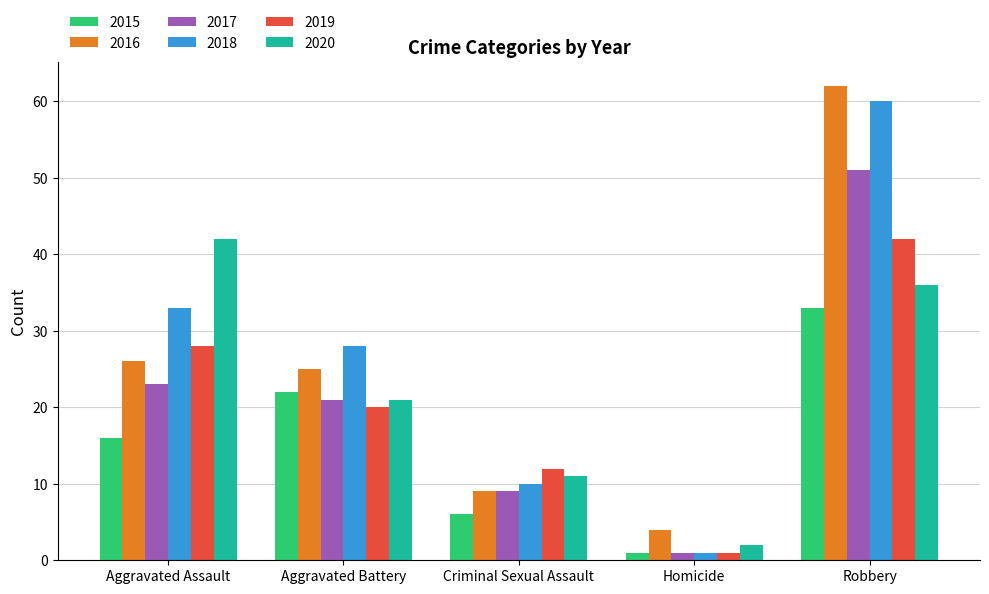

What are all the series names shown in the legend?

2015, 2016, 2017, 2018, 2019, 2020